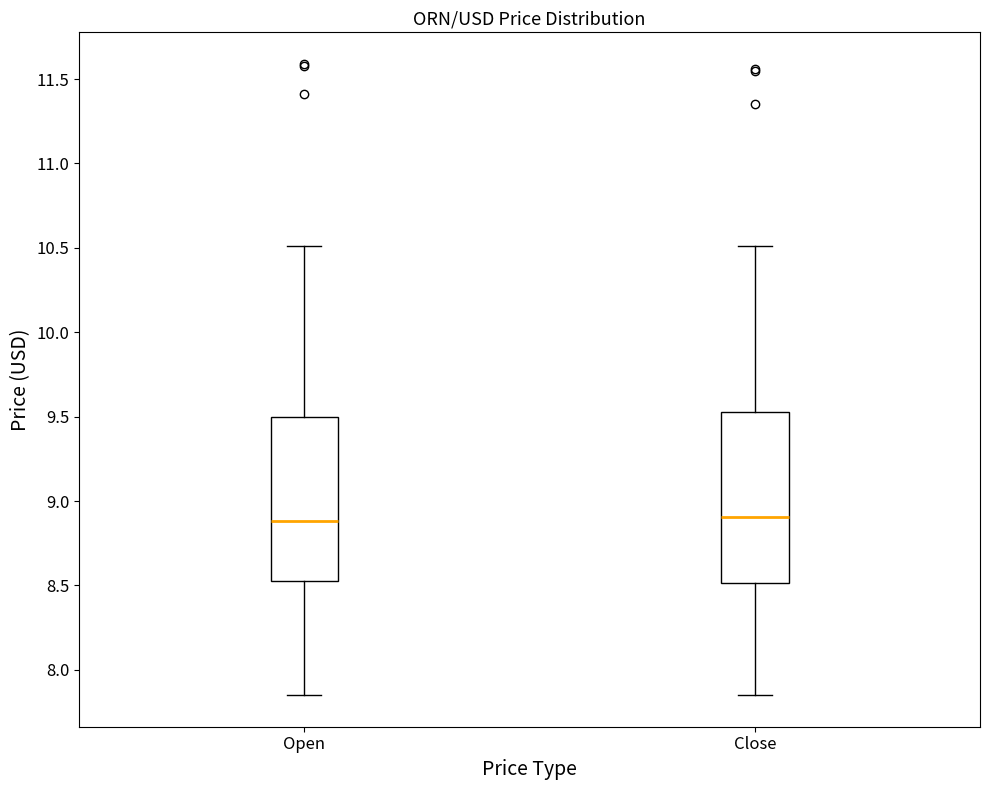

Reading left to right, read every box against the y-axis: the position of its median line, the range the box covers, and the ends of its whiskers. The values are not printed on the chart, so give them approximately, as read against the axis.

Open: median 8.90, box 8.55 to 9.50, whiskers 7.85 to 10.50
Close: median 8.90, box 8.50 to 9.55, whiskers 7.85 to 10.50